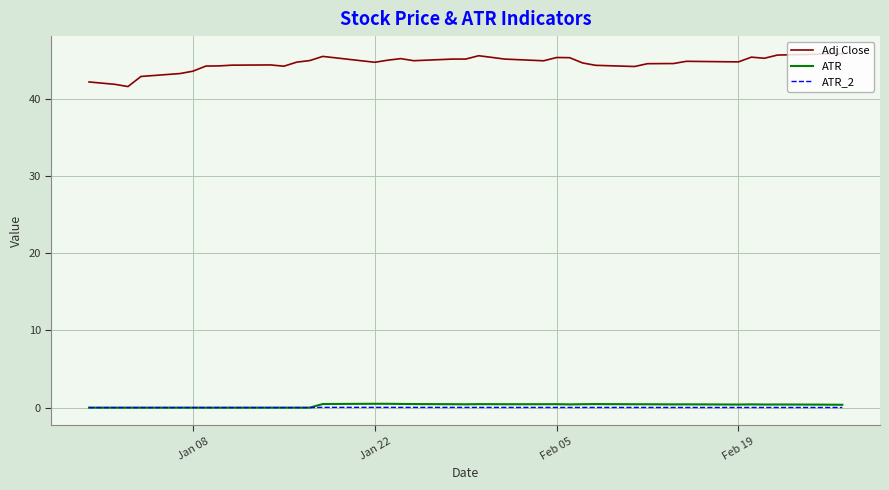

What is the greatest value displayed?

45.9